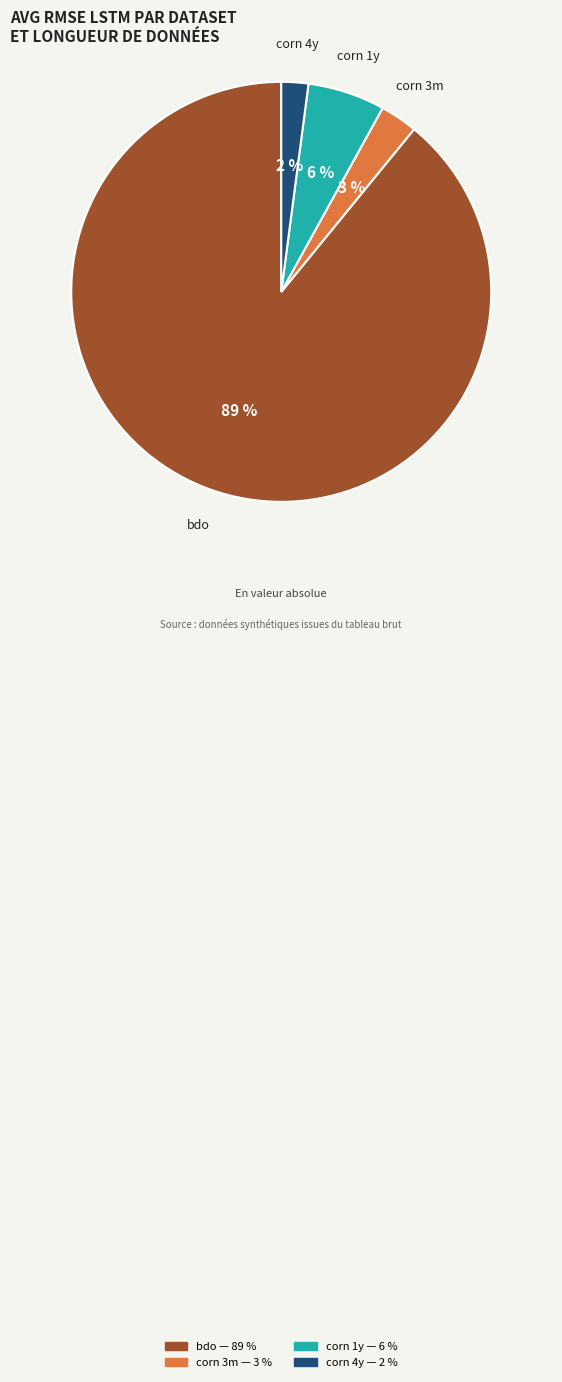

What is the smallest slice in the pie chart?

corn 4y